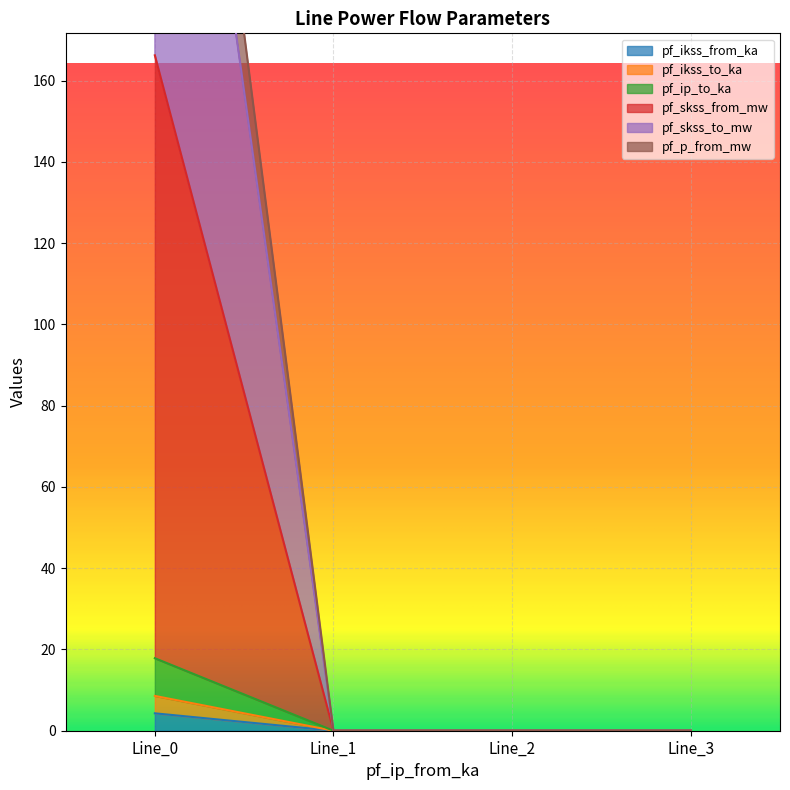

True or false: pf_ip_to_ka has more than 0 interior local peaks.

False